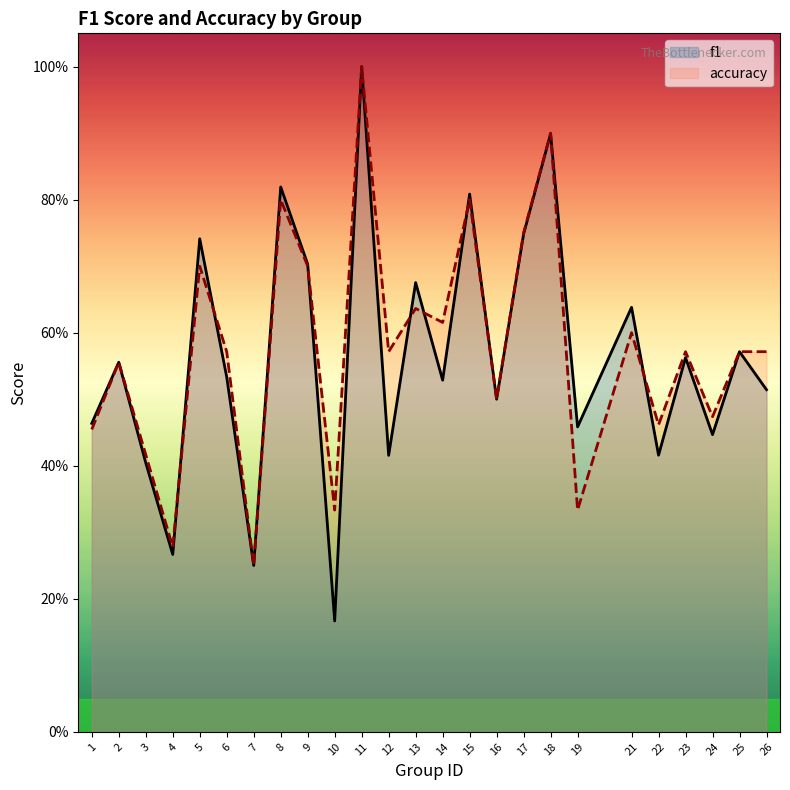

What is the difference between the maximum and minimum values in the f1 series?

0.8